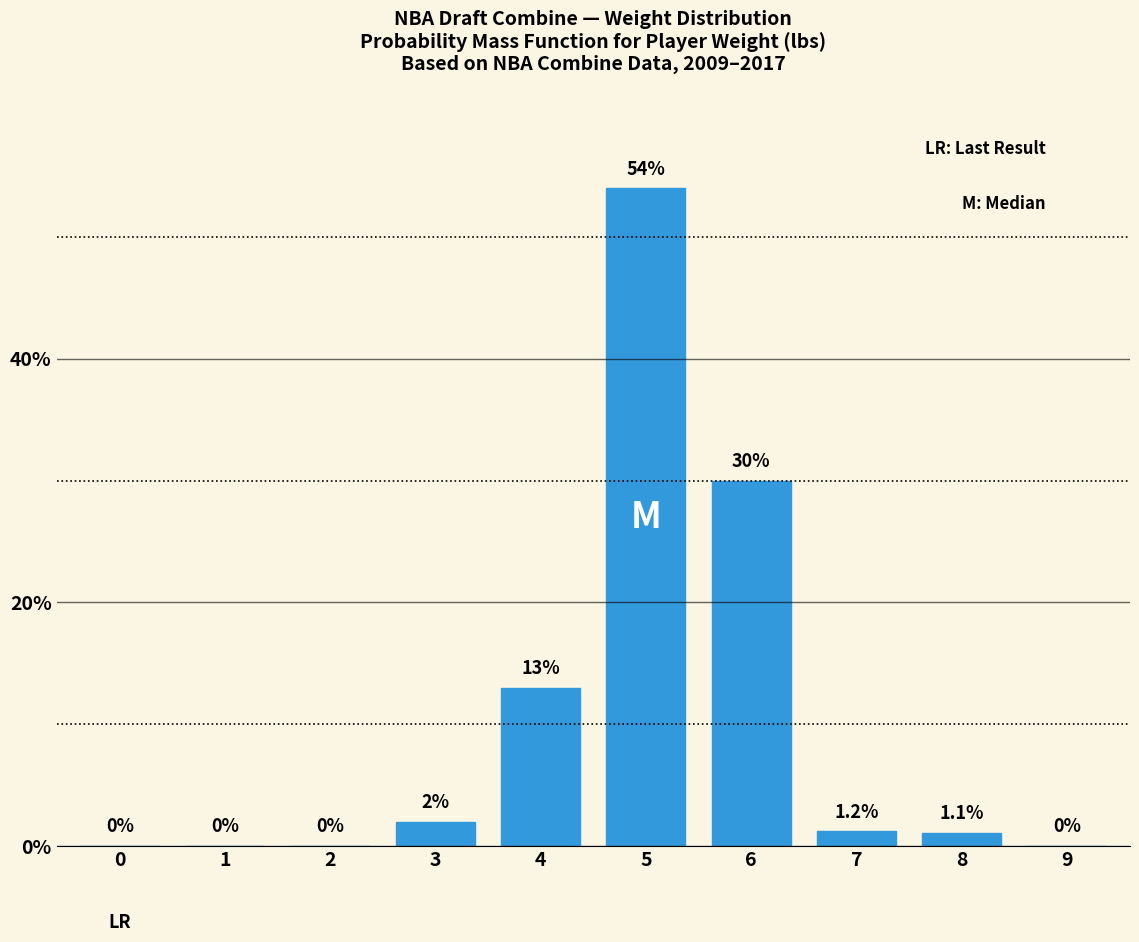

Reading left to right, what are all the values shown in this chart?

0=0.0	1=0.0	2=0.0	3=2.0	4=13.0	5=54.0	6=30.0	7=1.2	8=1.1	9=0.0